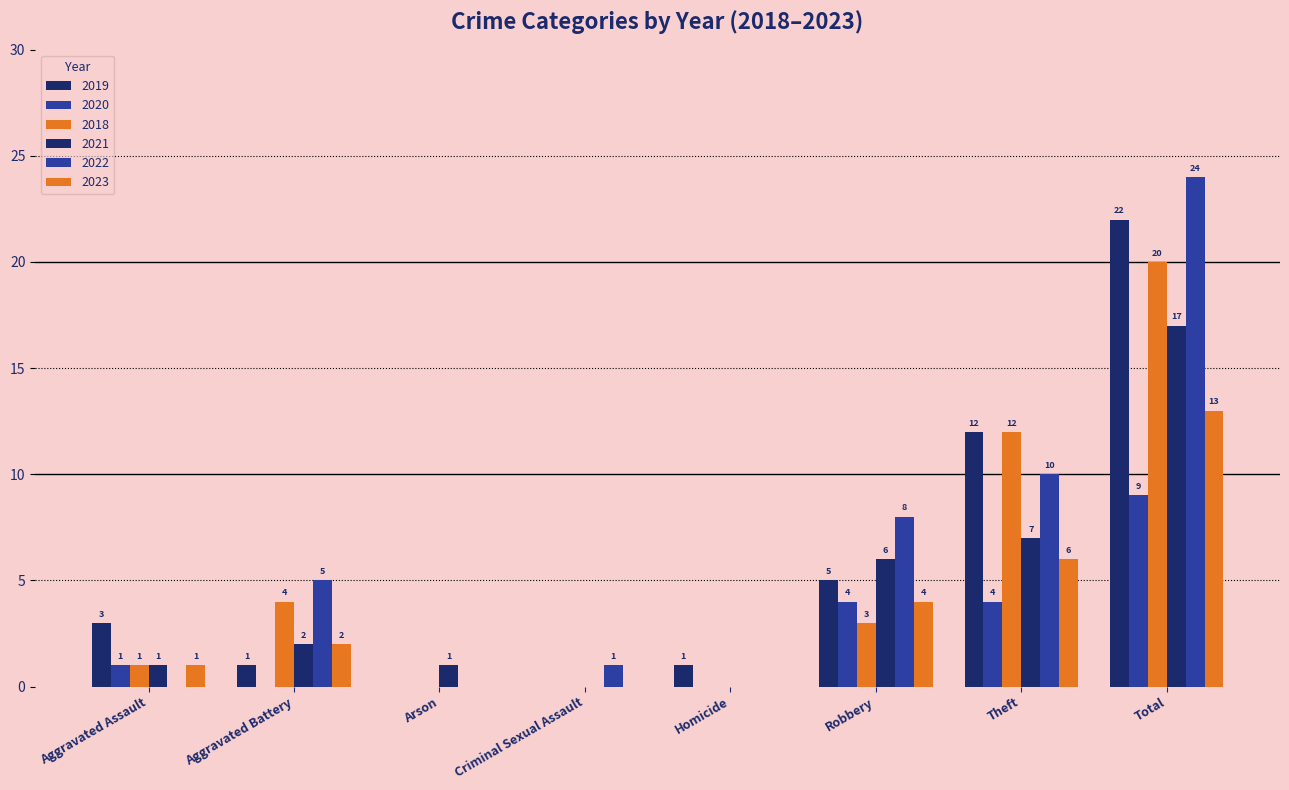

What is the label of the 2nd bar from the left?

Aggravated Battery